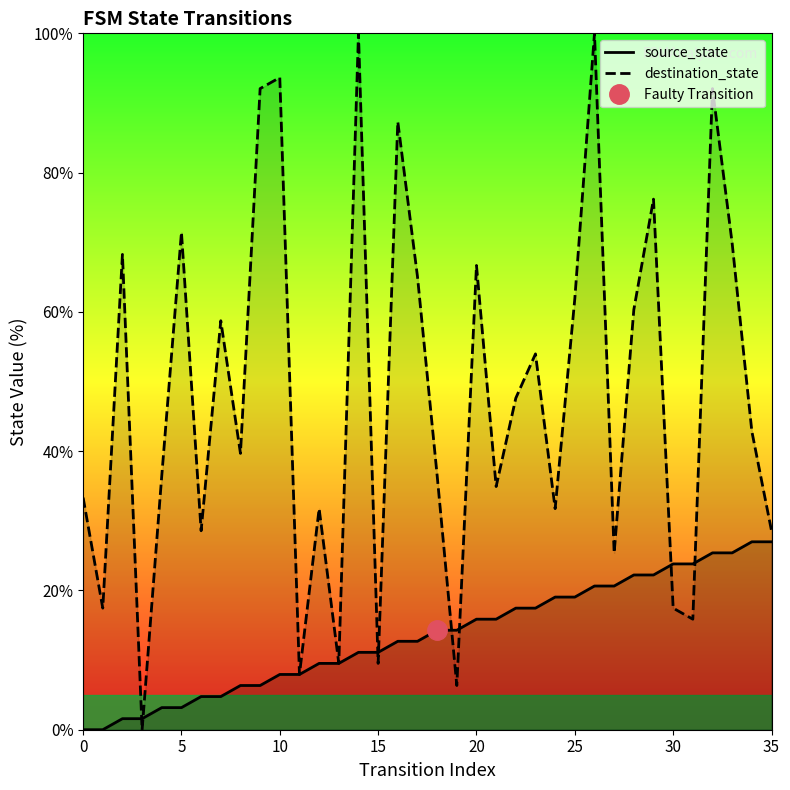

After their last crossing, which series has the higher values: destination_state or source_state?

destination_state